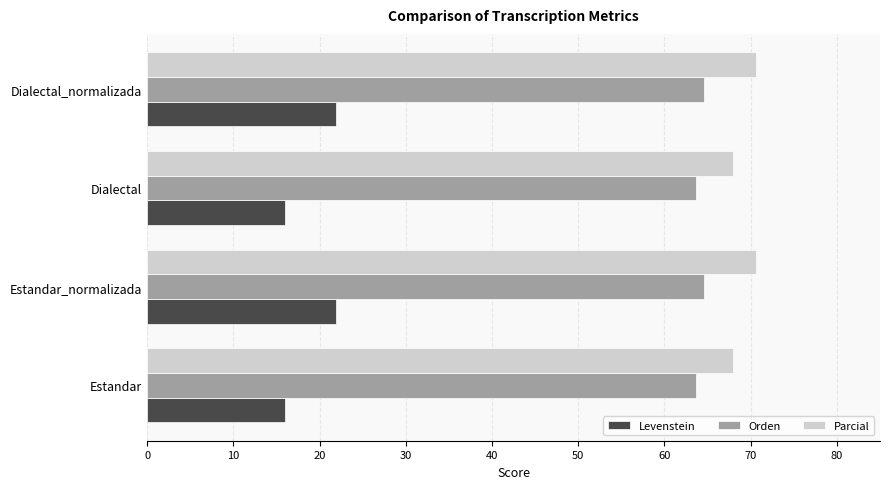

Rank the series by their maximum value, from lowest to highest.

Levenstein, Orden, Parcial